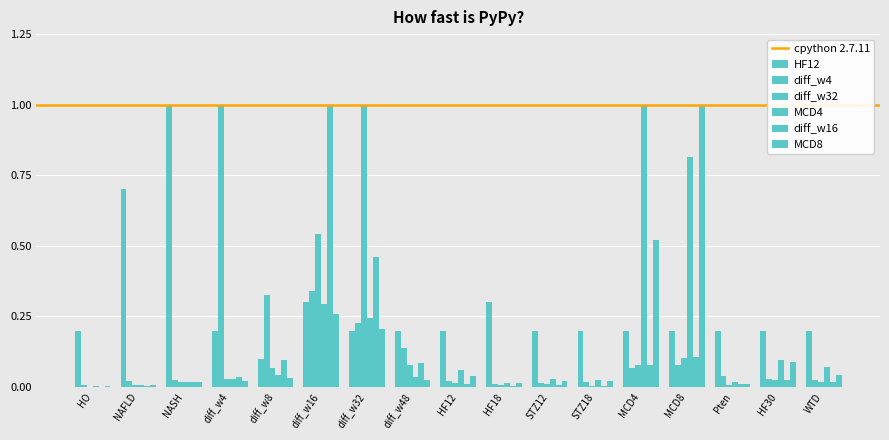

At NASH, list the series in order from smallest to largest.

diff_w16, MCD4, MCD8, diff_w32, diff_w4, HF12